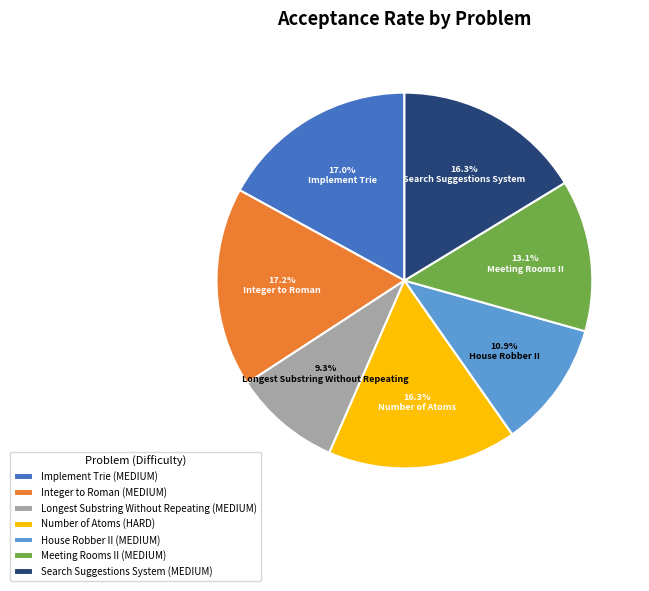

Is there any slice that represents more than half of the pie?

No